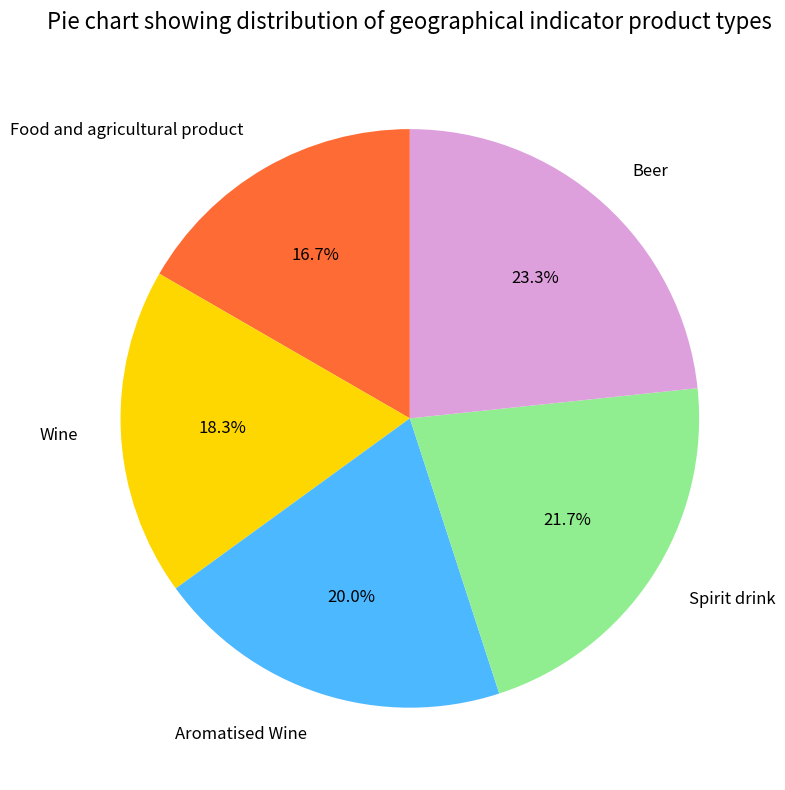

Approximately how many times larger is the value at Beer compared to Spirit drink?

1.1